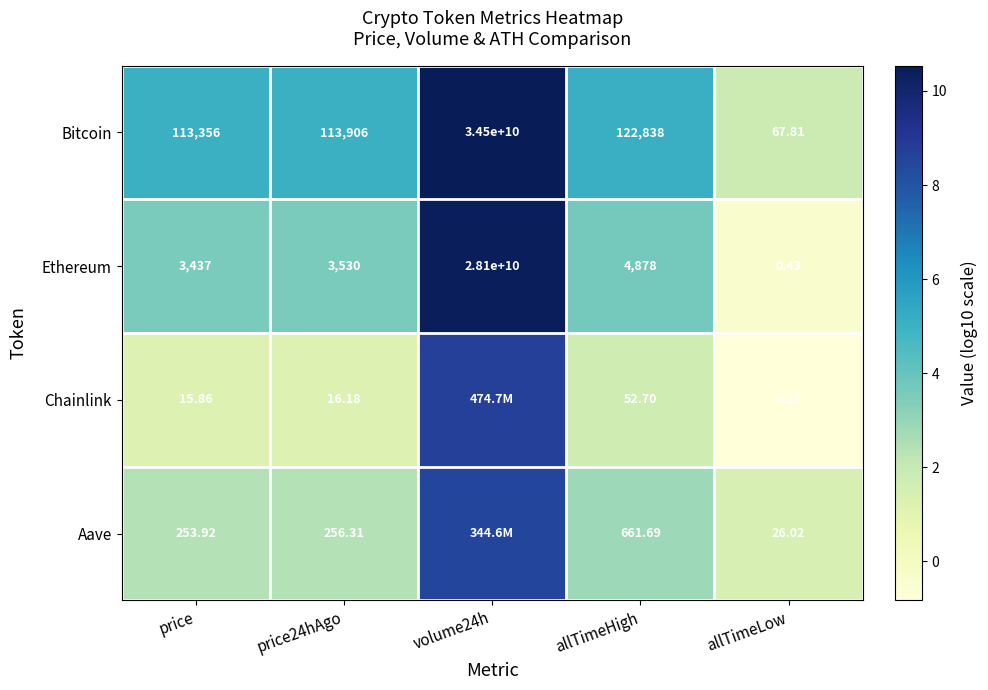

Rank the series at allTimeLow from highest to lowest value.

Bitcoin, Aave, Ethereum, Chainlink